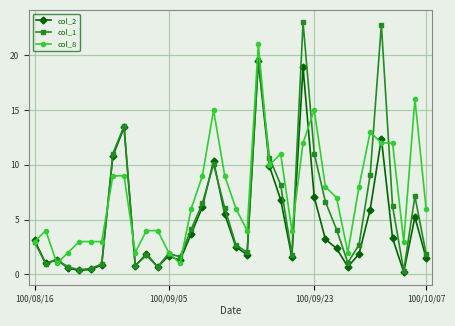

Count the number of categories in the chart.

36